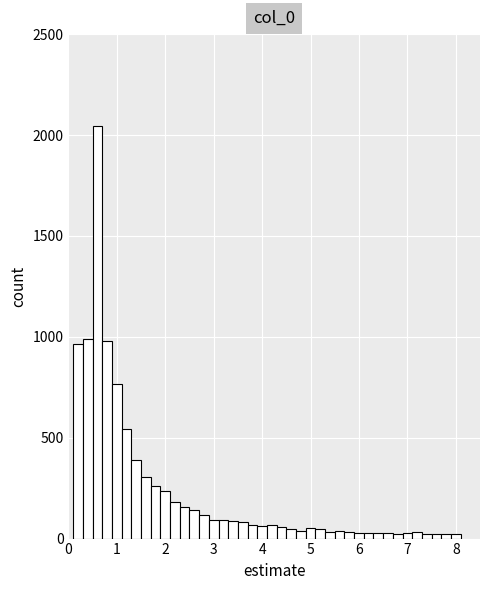

Around what value on the x-axis is the tallest bar? Give the approximate position of its centre, as read against the axis.

0.6